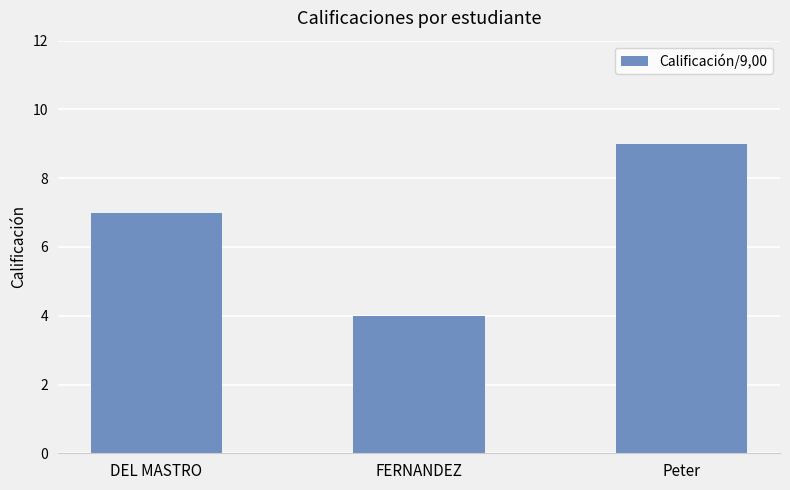

Does the chart contain stacked bars?

No